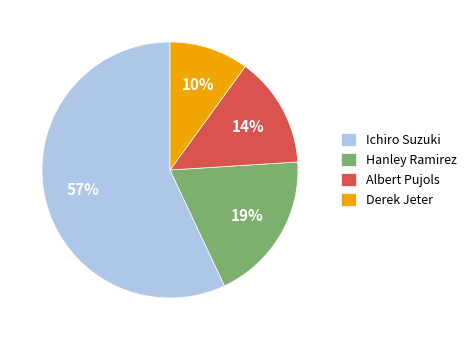

How many slices are in this pie chart?

4